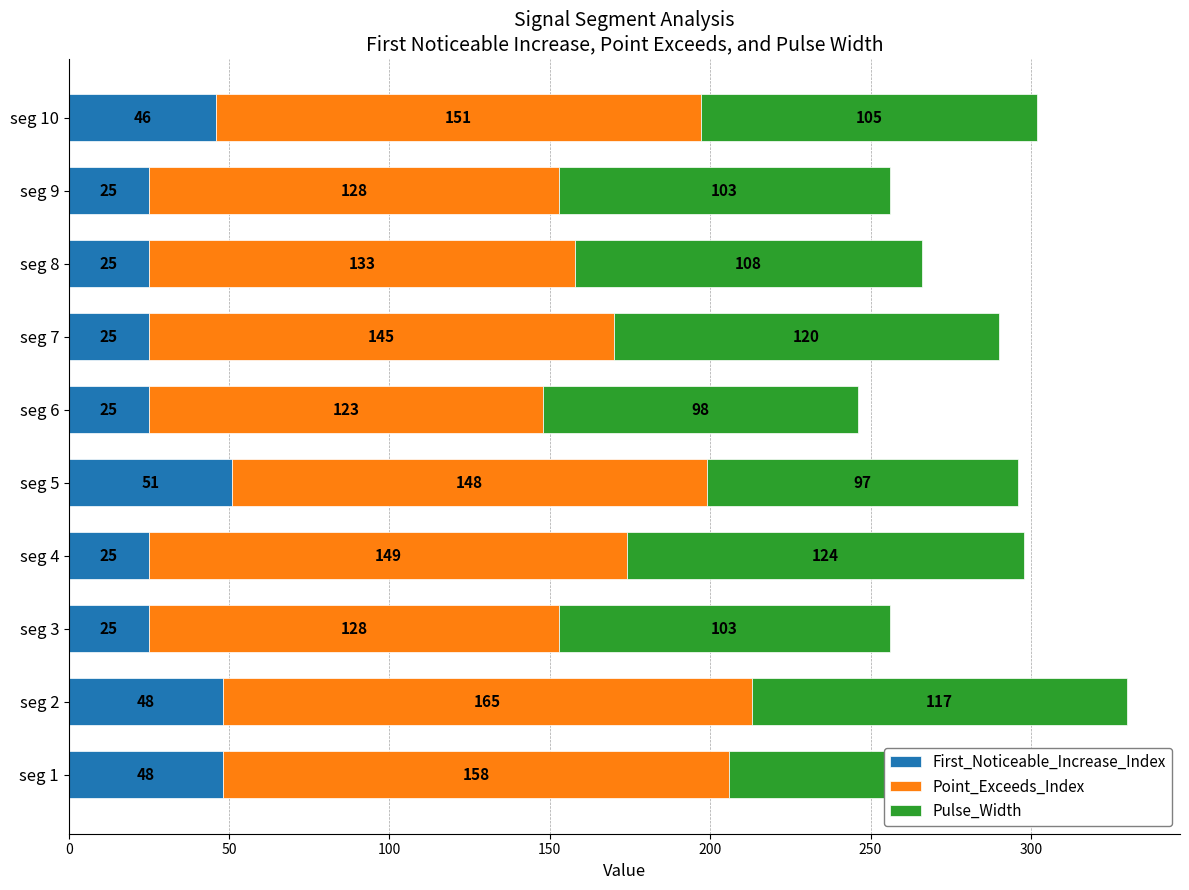

Which category has the highest value in the First_Noticeable_Increase_Index series?

seg 5